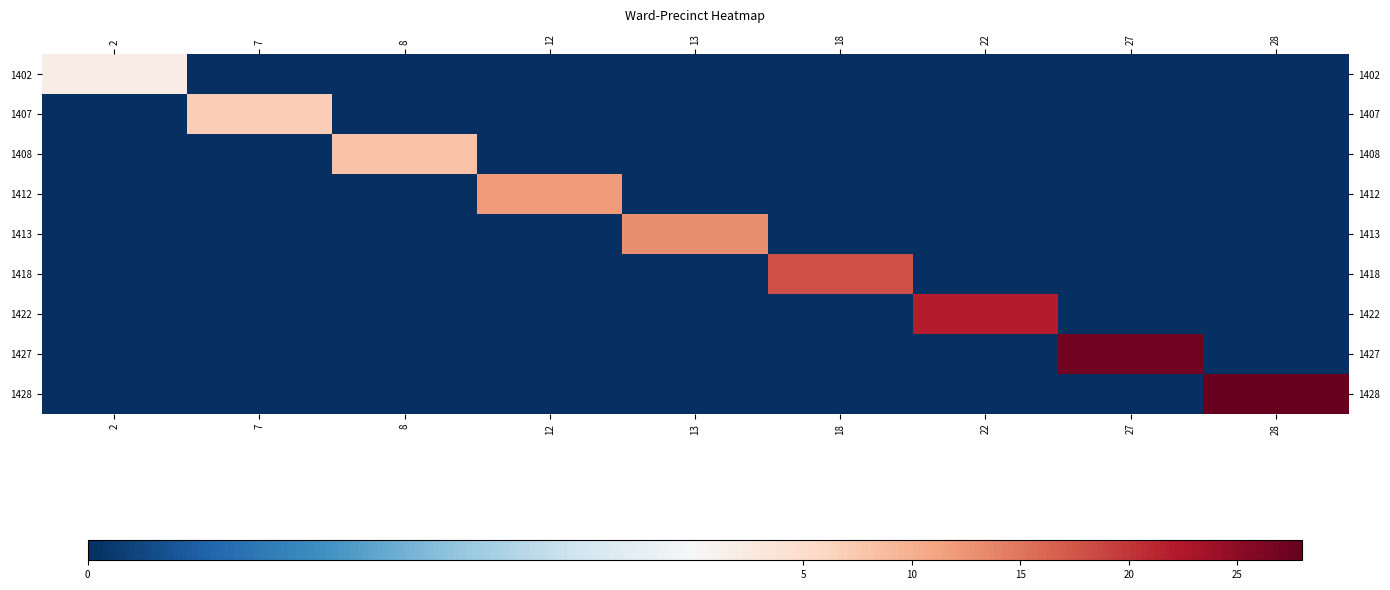

What is the spread (max minus min) of values at 28?

28